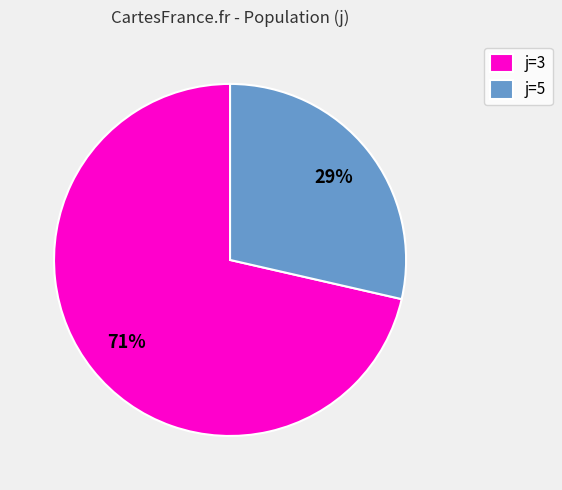

To the nearest percent, what percentage of the pie is j=5?

29%